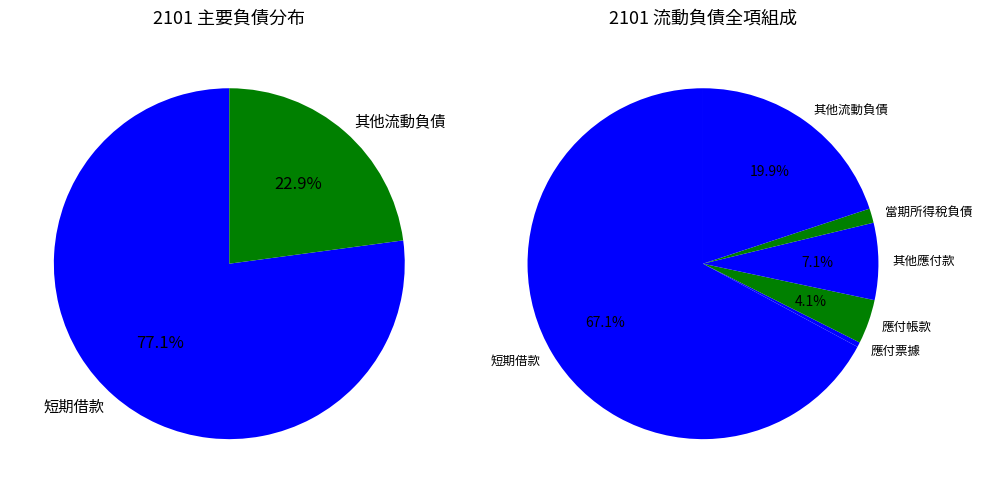

The 其他應付款 slice represents 7% of the pie. True or false?

True